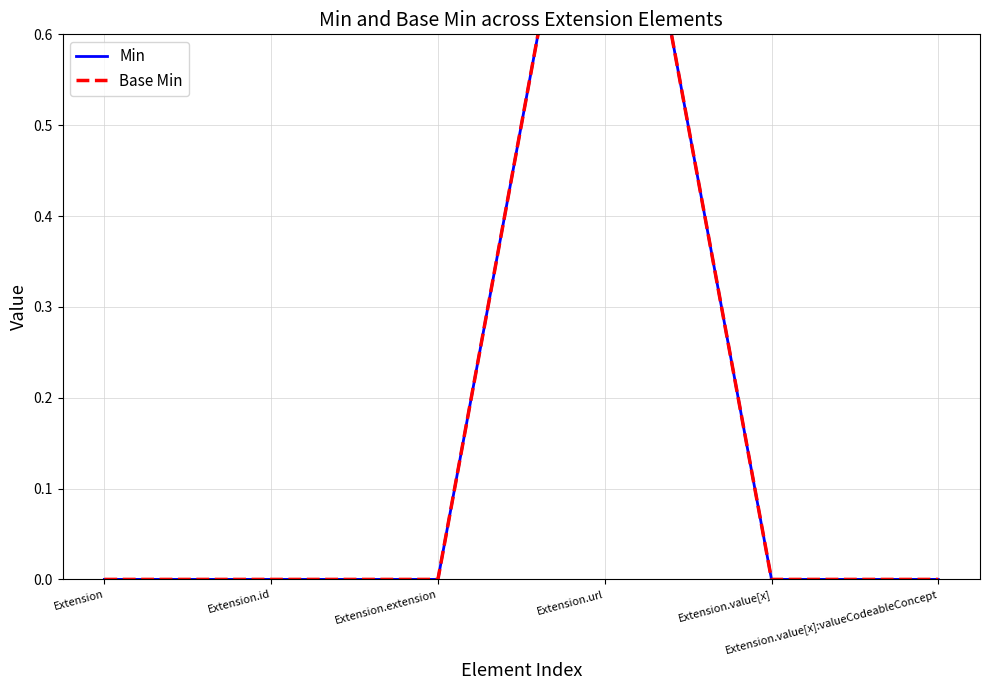

At which label does Base Min reach its minimum?

Extension